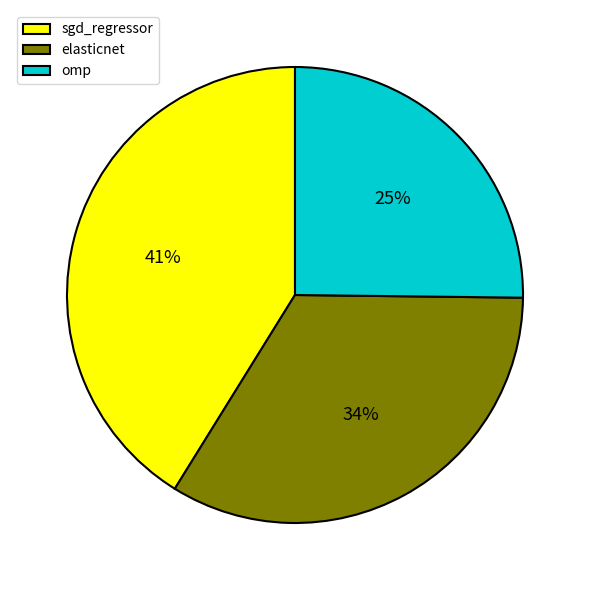

Does sgd_regressor account for over 50% of the chart?

No